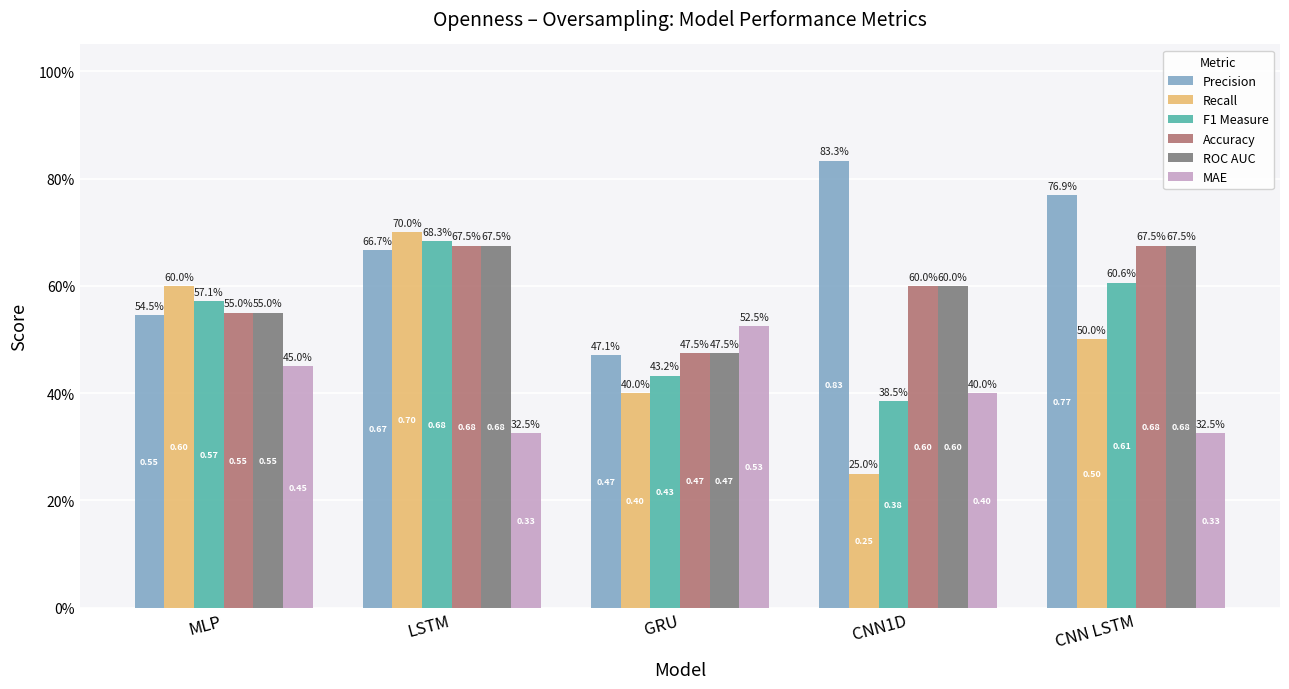

Reading left to right, what are all the values shown in this chart?

Precision: 0.5	0.7	0.5	0.8	0.8
Recall: 0.6	0.7	0.4	0.2	0.5
F1 Measure: 0.6	0.7	0.4	0.4	0.6
Accuracy: 0.6	0.7	0.5	0.6	0.7
ROC AUC: 0.6	0.7	0.5	0.6	0.7
MAE: 0.5	0.3	0.5	0.4	0.3